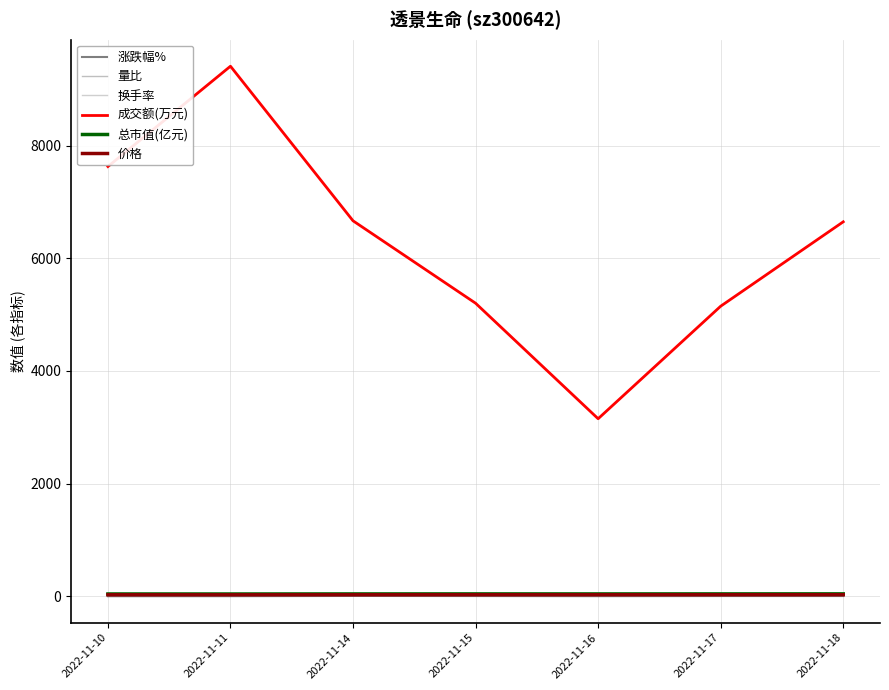

What are all the series names shown in the legend?

涨跌幅%, 量比, 换手率, 成交额(万元), 总市值(亿元), 价格